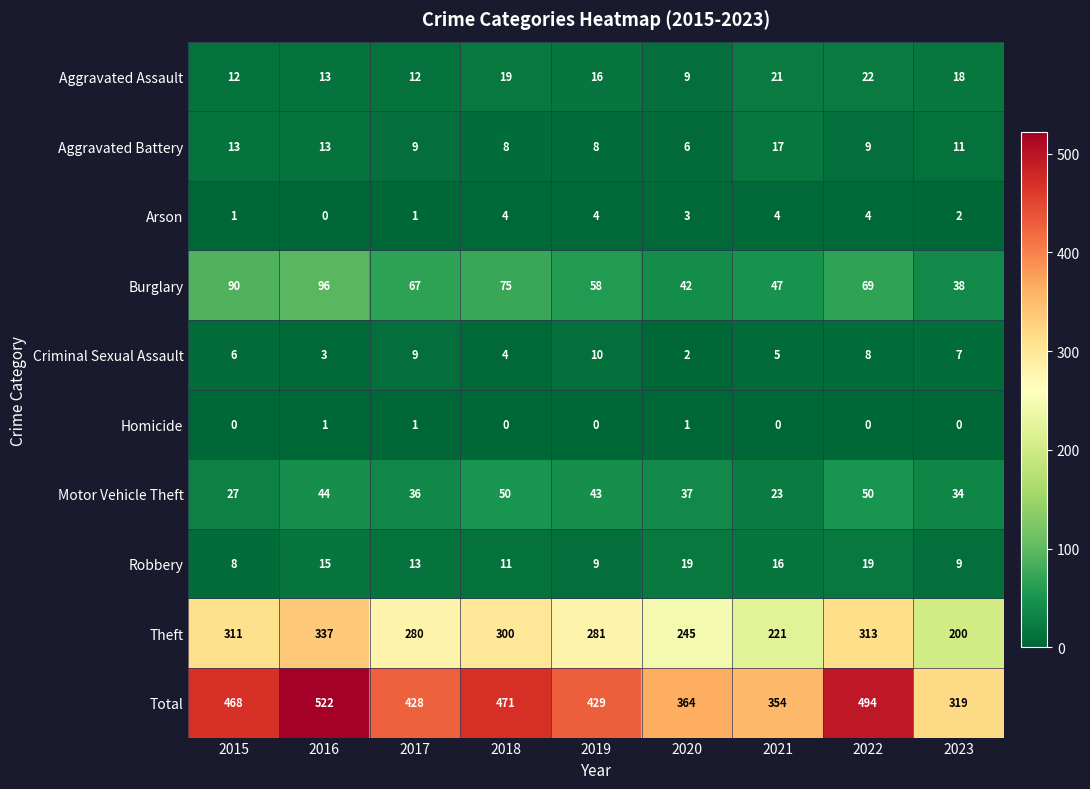

At which category is the sum across all series the highest?

2016